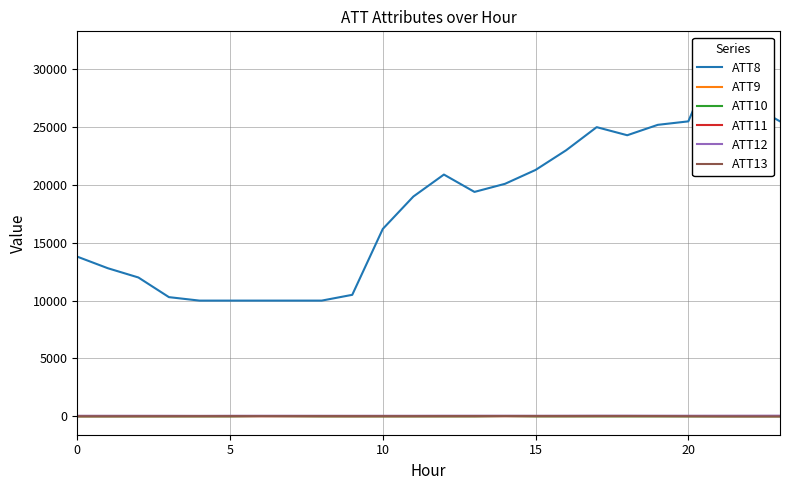

The value of ATT11 at 22 is 5.8. True or false?

False